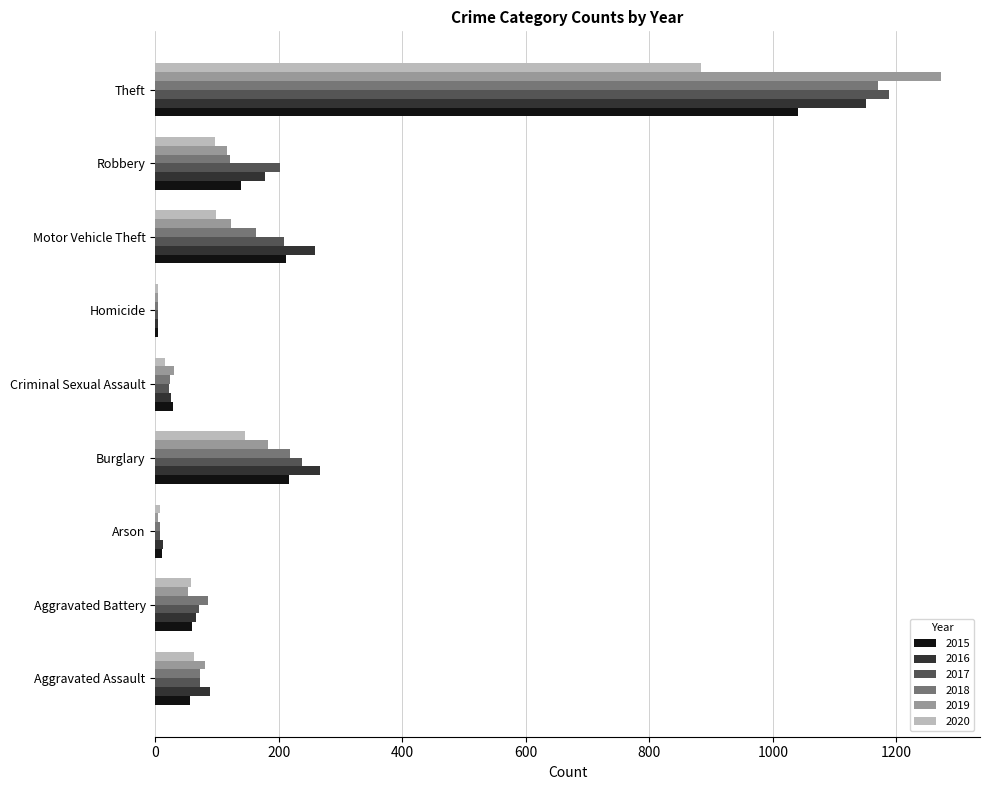

At which category does the chart reach its peak across all series?

Theft